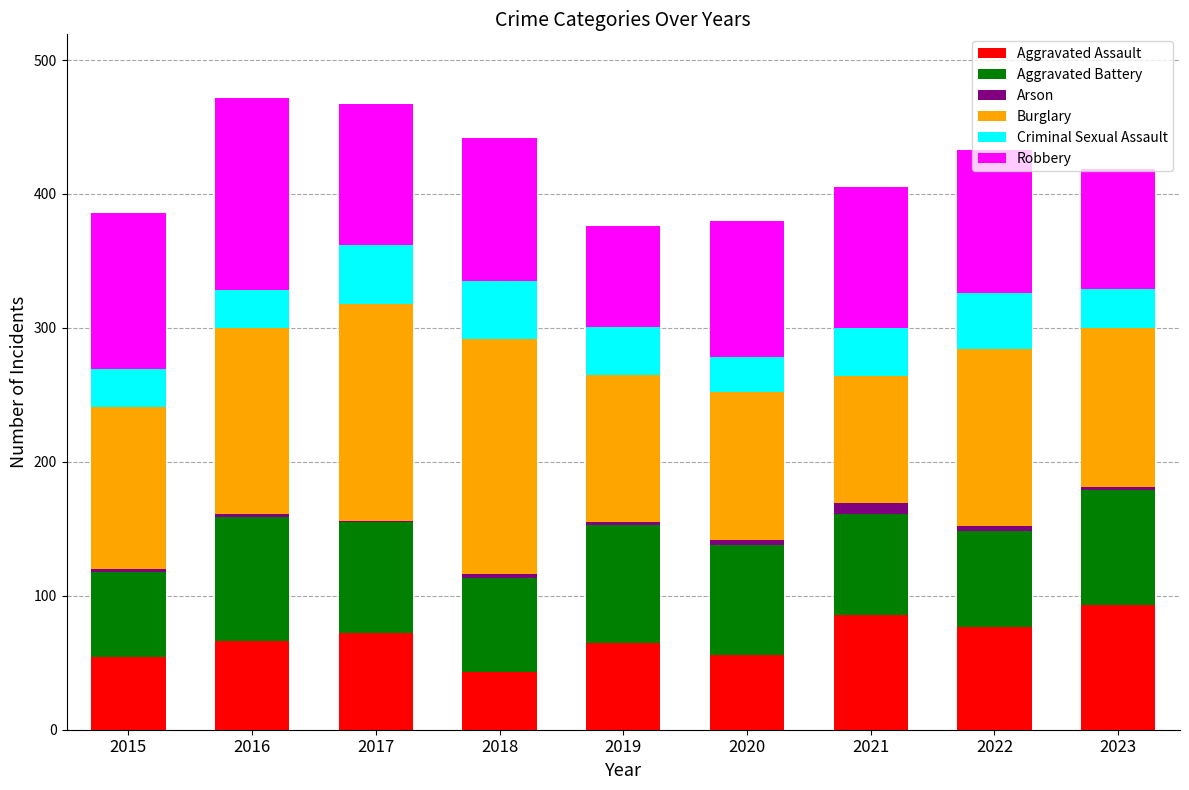

What is the highest value of the Aggravated Assault series?

93